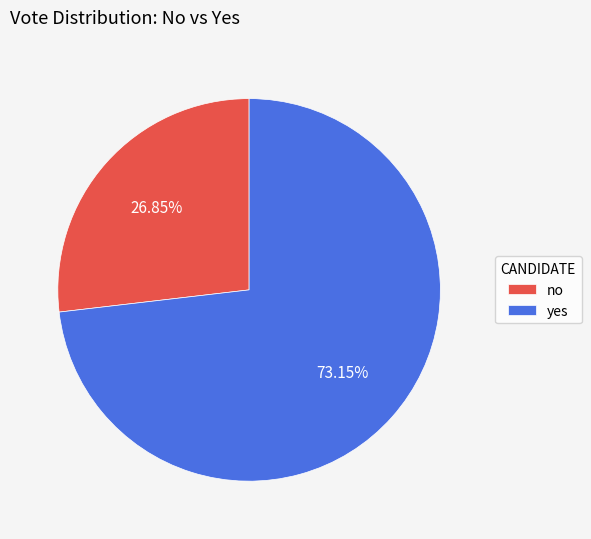

Count the number of slices in the pie.

2